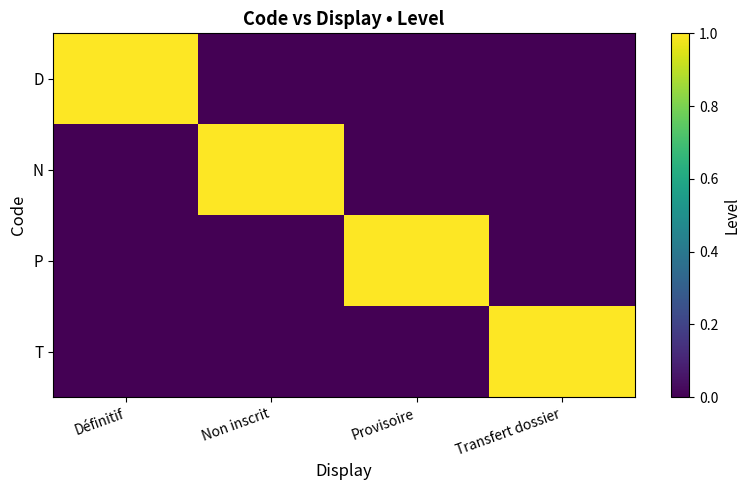

What is the difference between the highest and lowest values at Non inscrit?

1